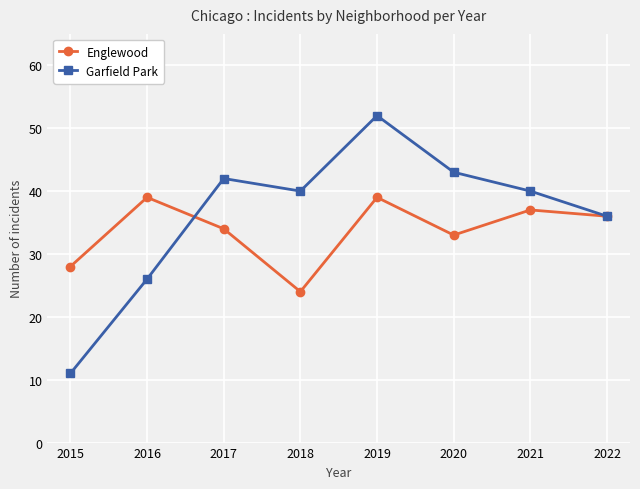

What is the difference between the Englewood values at 2020 and 2016?

6